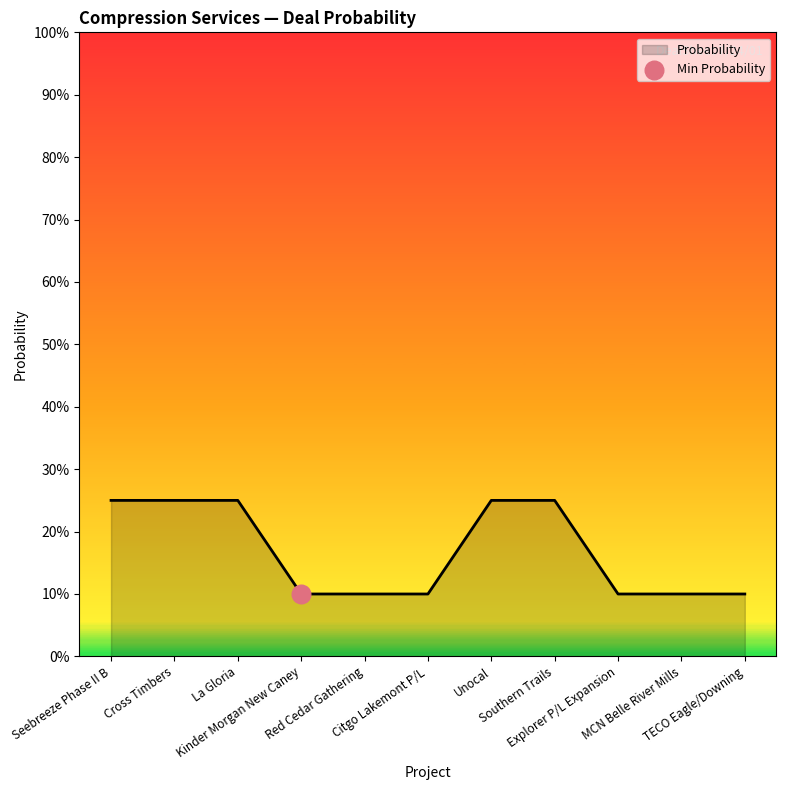

Between Kinder Morgan New Caney and Red Cedar Gathering, which is larger?

Kinder Morgan New Caney